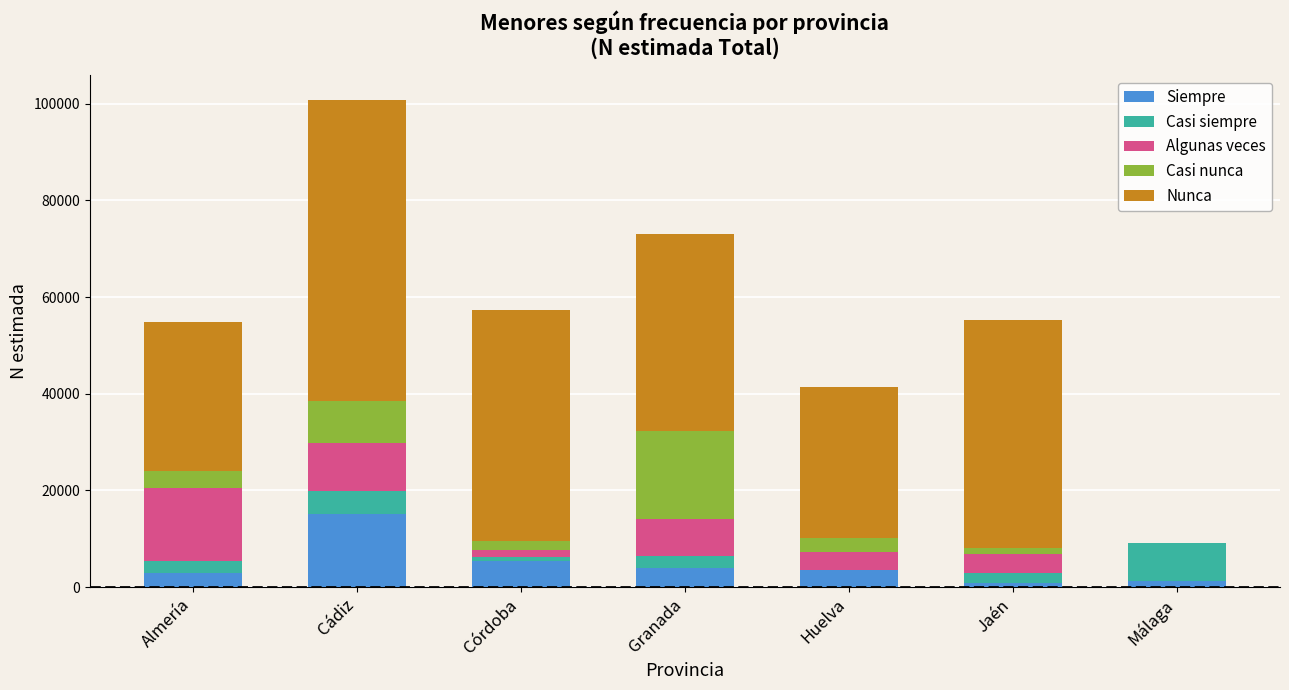

What is the maximum value for Siempre?

15222